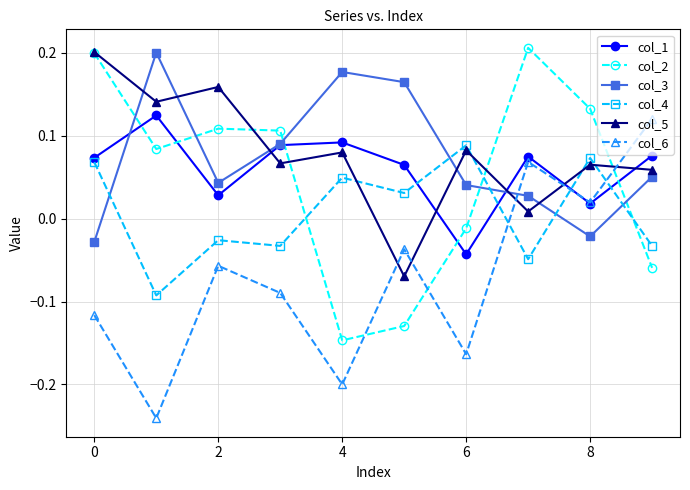

At how many categories does at least one series exceed 0?

10